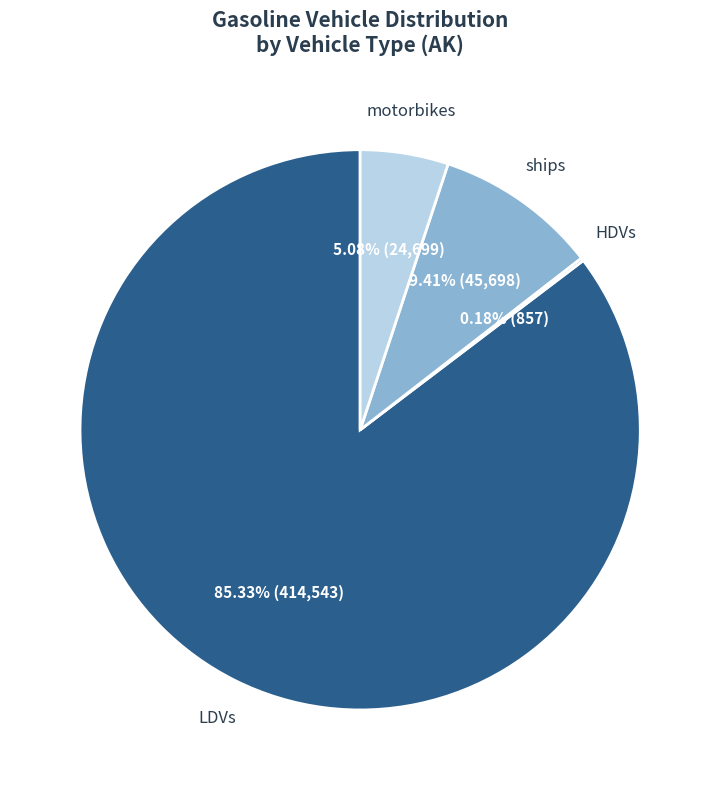

Does any single category account for the majority?

Yes